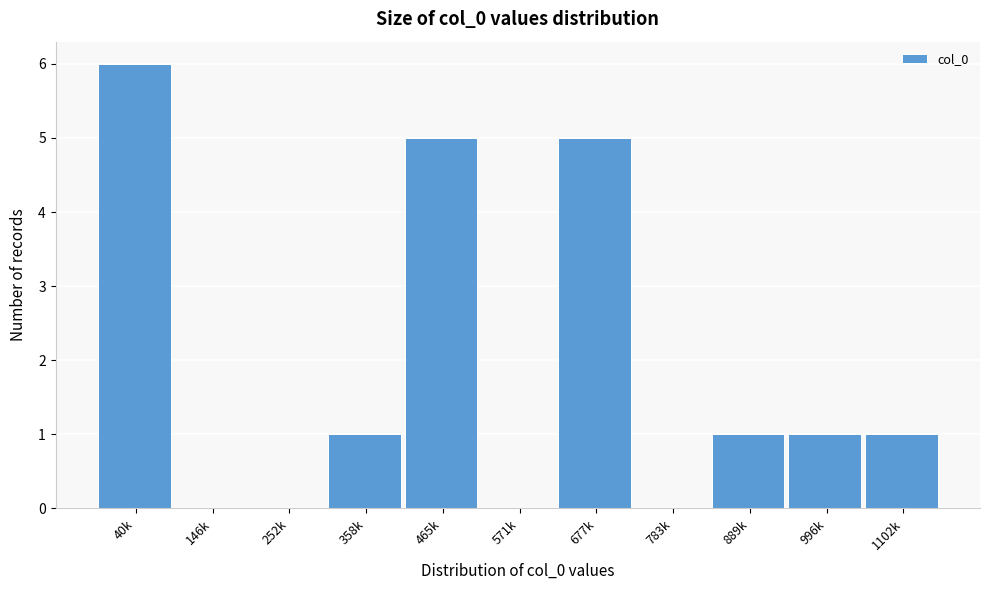

Reading right to left, extract all data points from this chart.

1102k=1	996k=1	889k=1	783k=0	677k=5	571k=0	465k=5	358k=1	252k=0	146k=0	40k=6